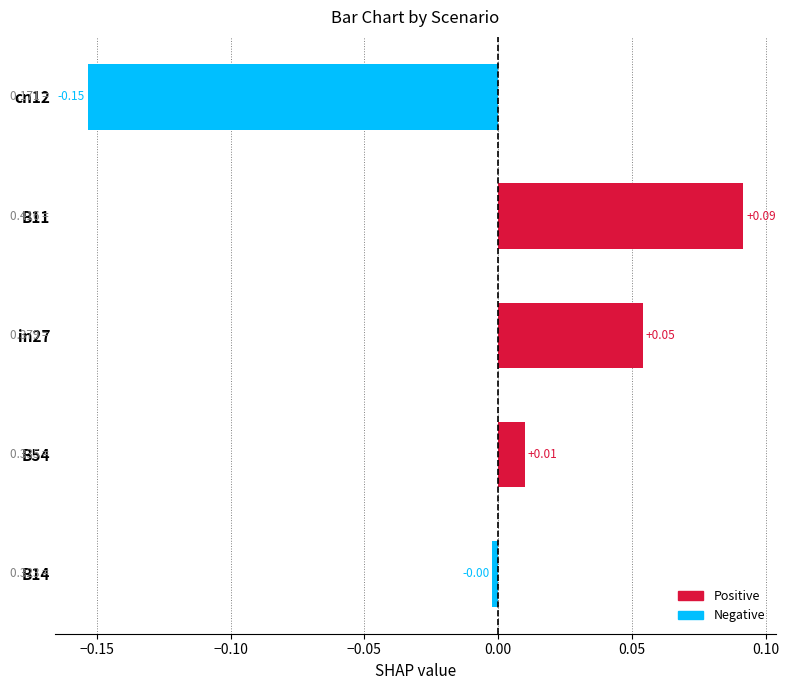

Between B11 and B14, which is larger?

B11